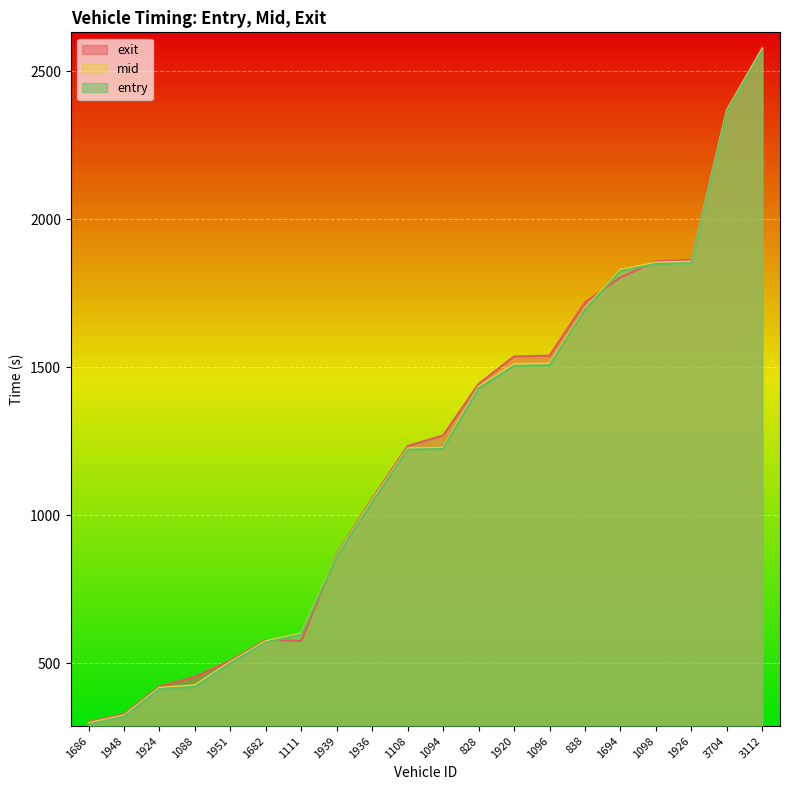

What is the value of the exit point at the 8th from the left?

868.6